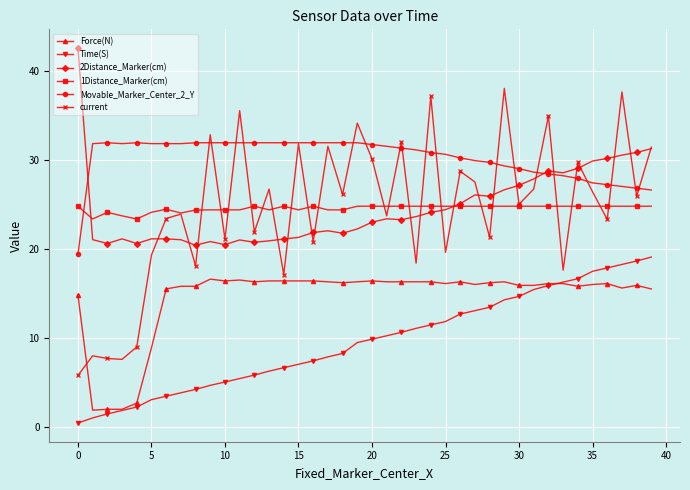

How many series are shown in this chart?

6